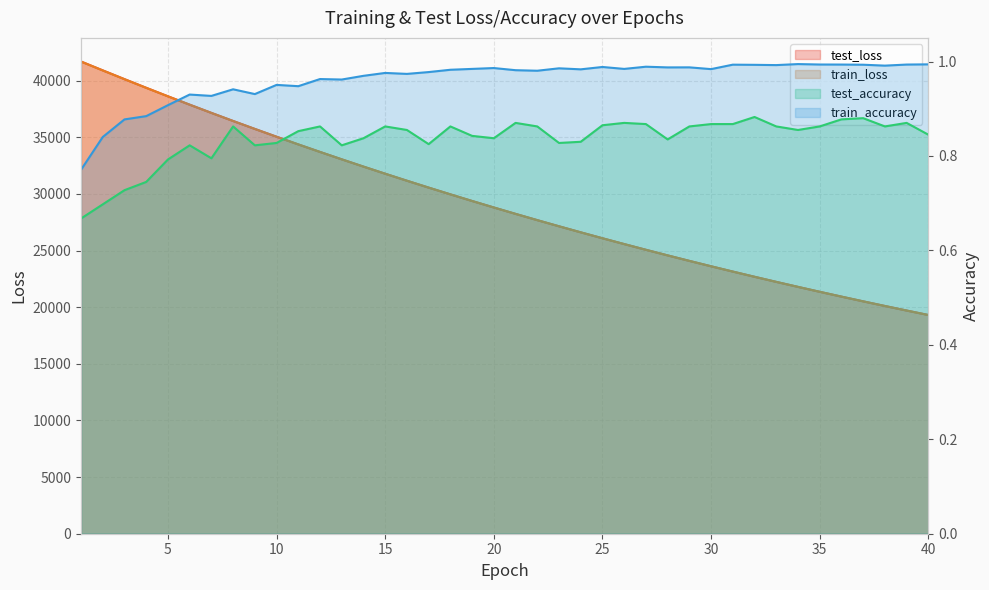

True or false: test_loss and train_loss intersect in this chart.

False